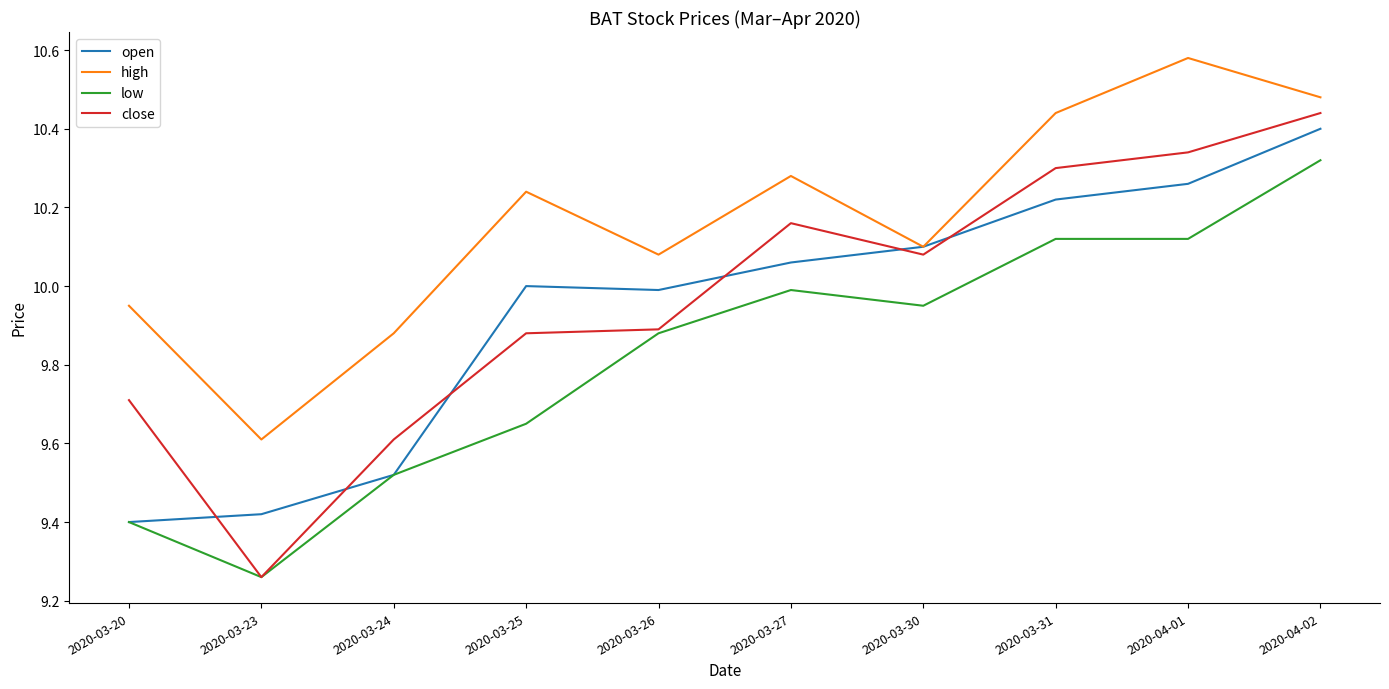

What position from the left is 2020-03-25?

4